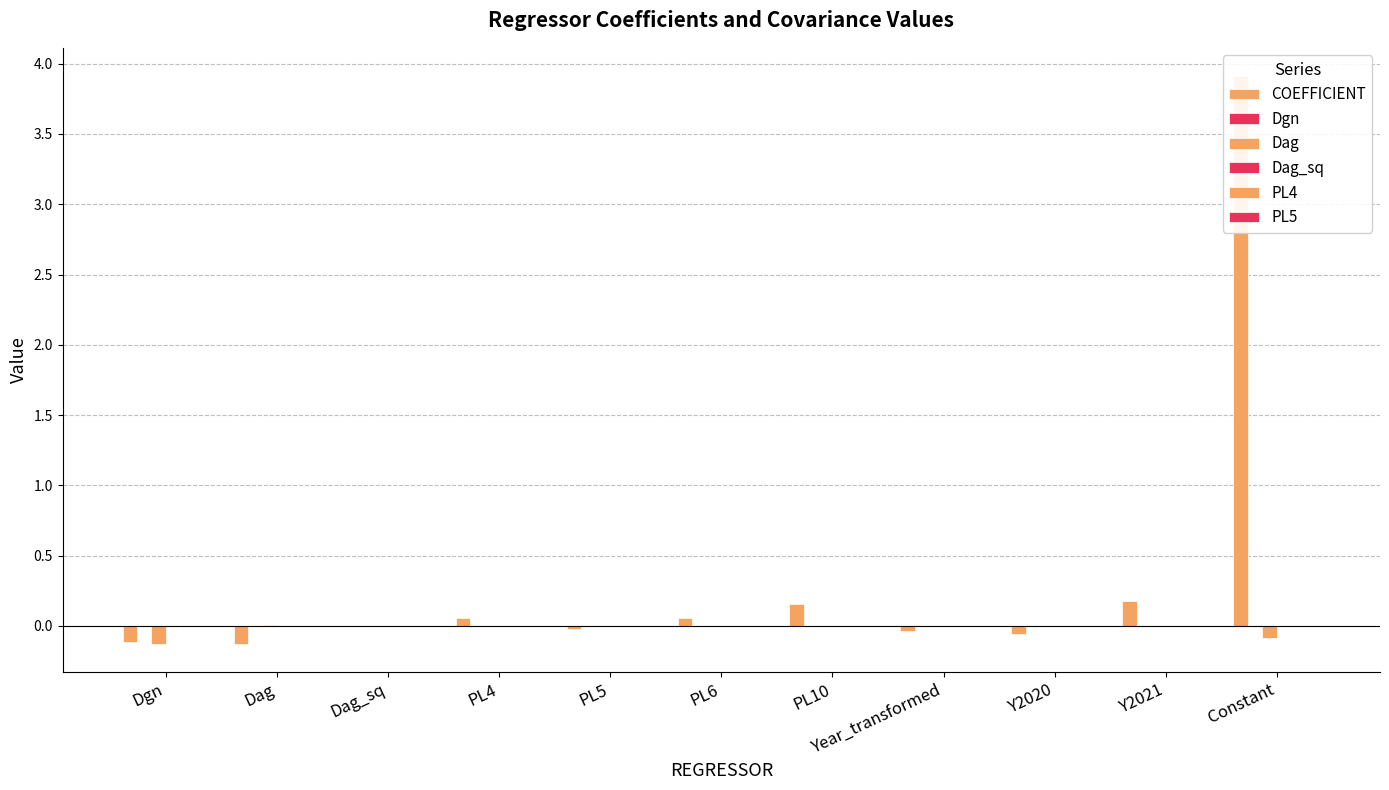

Where is Dag_sq nearest to the value 0?

PL6